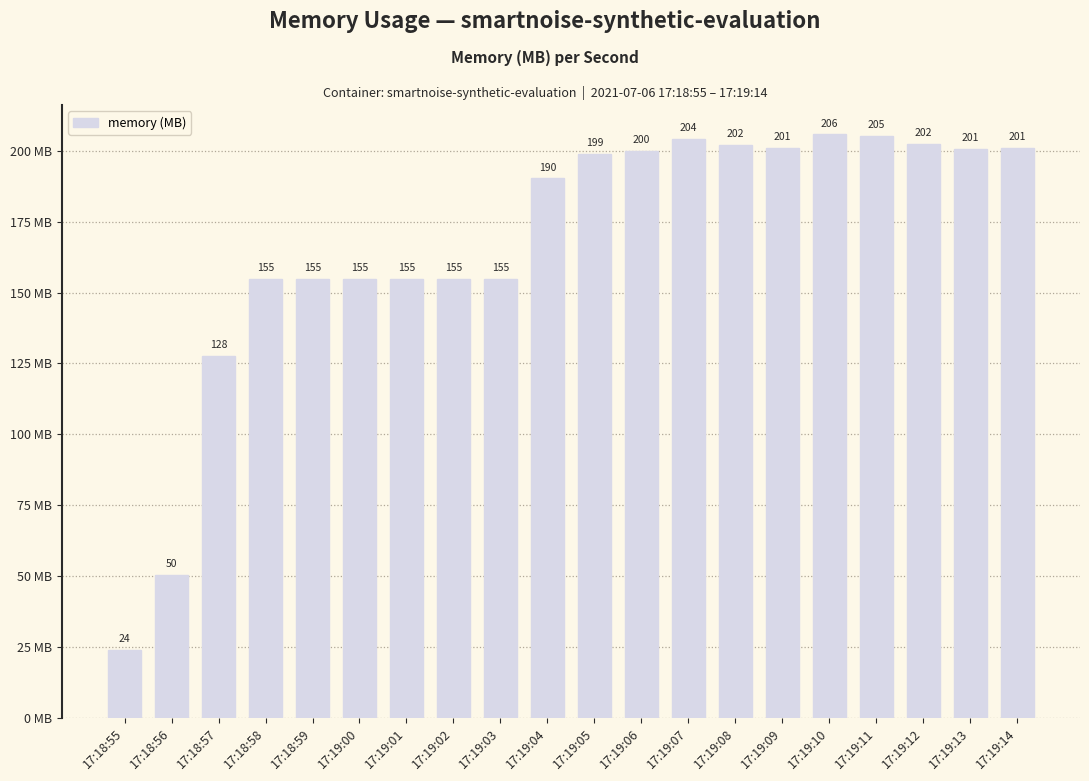

Where is the data nearest to the value 114?

17:18:57